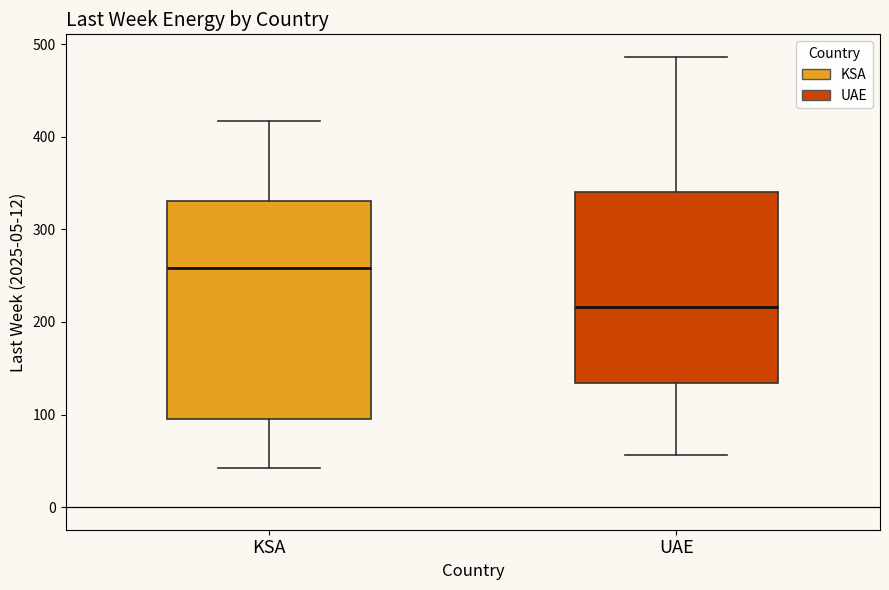

Which box's median line is the lowest?

UAE